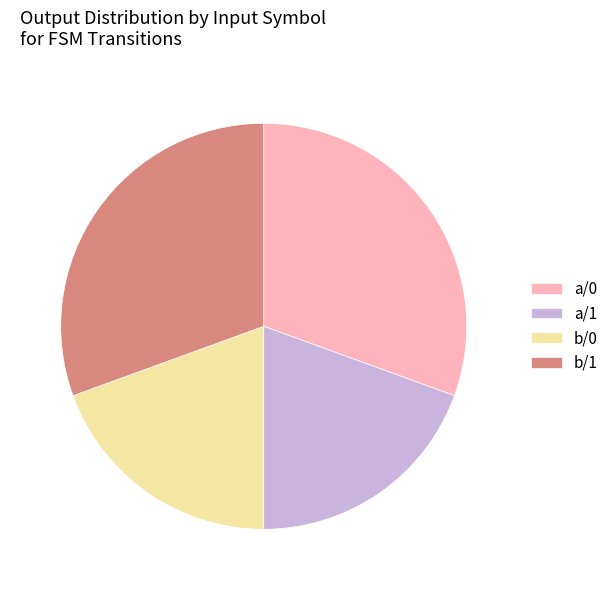

Is a/0 the majority of the pie?

No